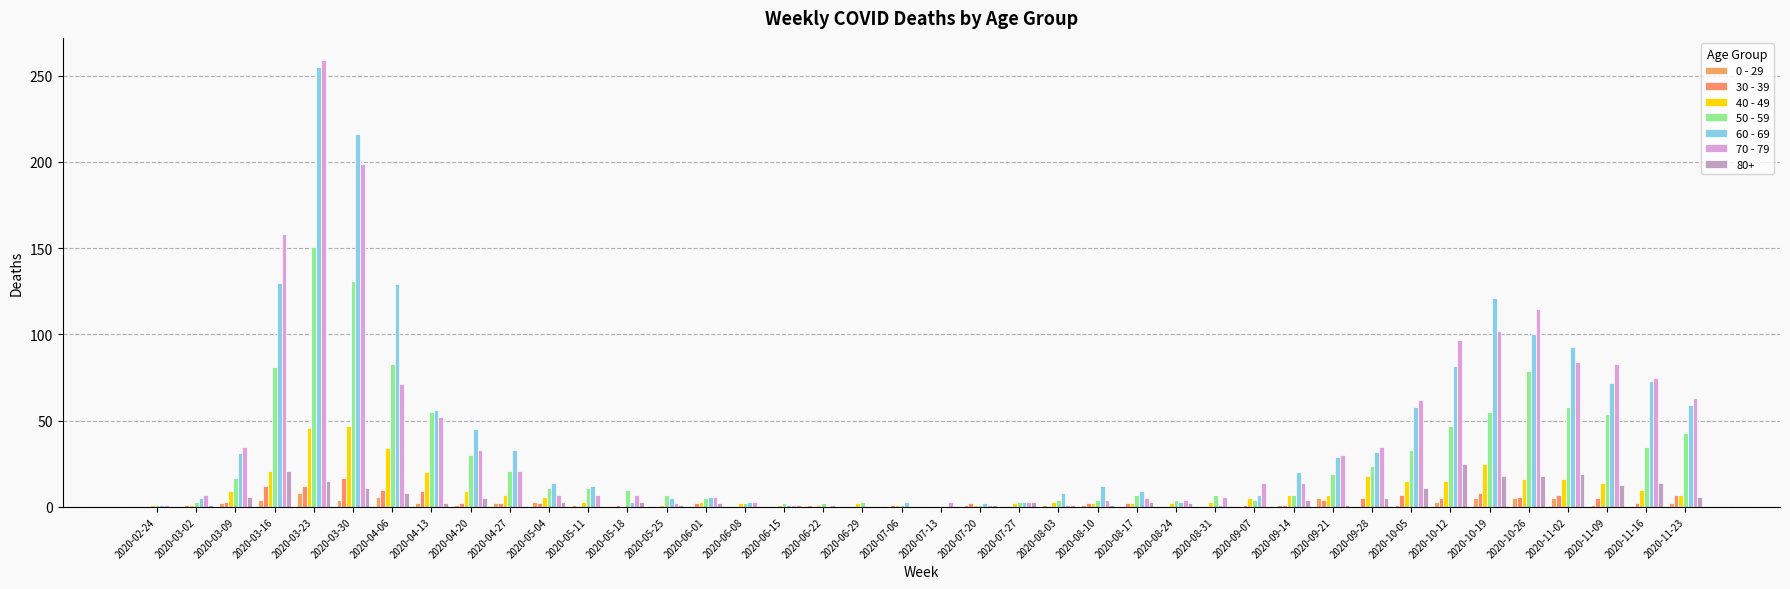

At which category is the sum across all series the highest?

2020-03-23